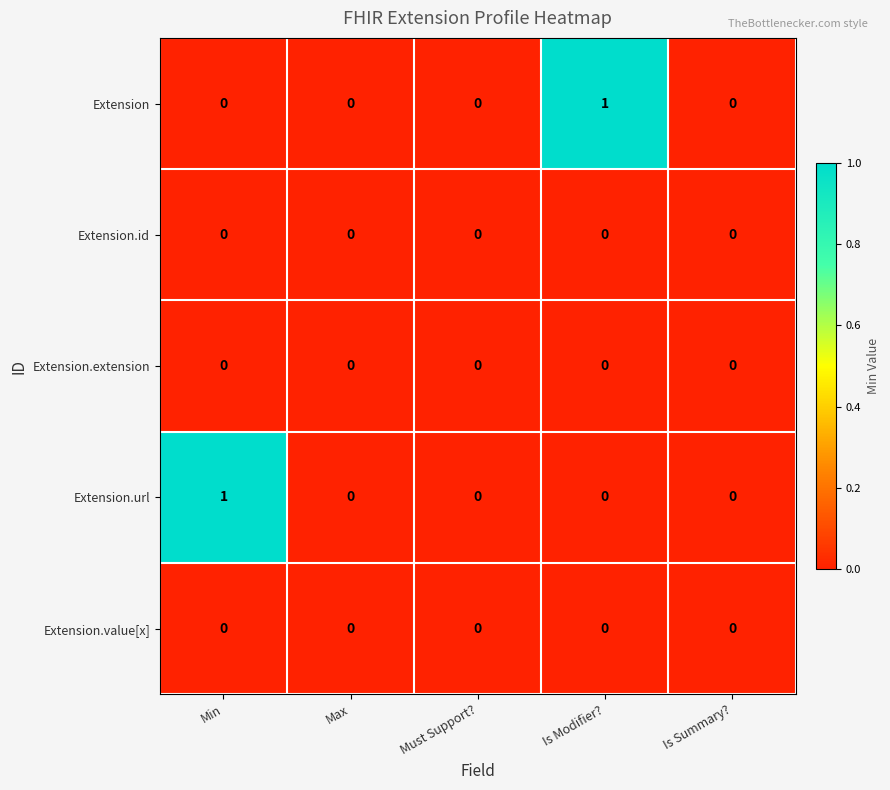

Count the Extension.url values in the range 0 to 1.

5